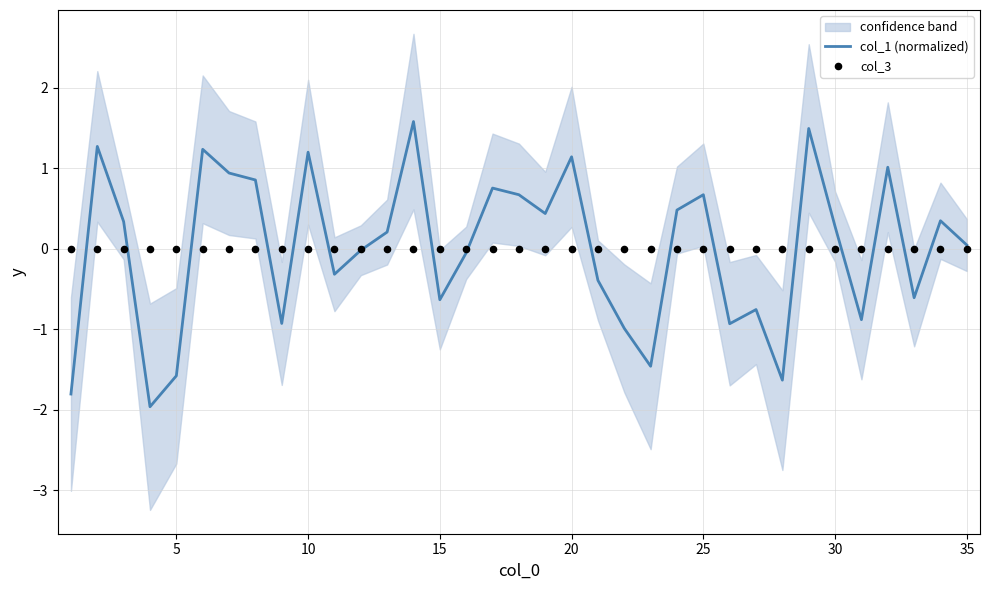

What is the minimum value for col_1 (normalized)?

-2.0